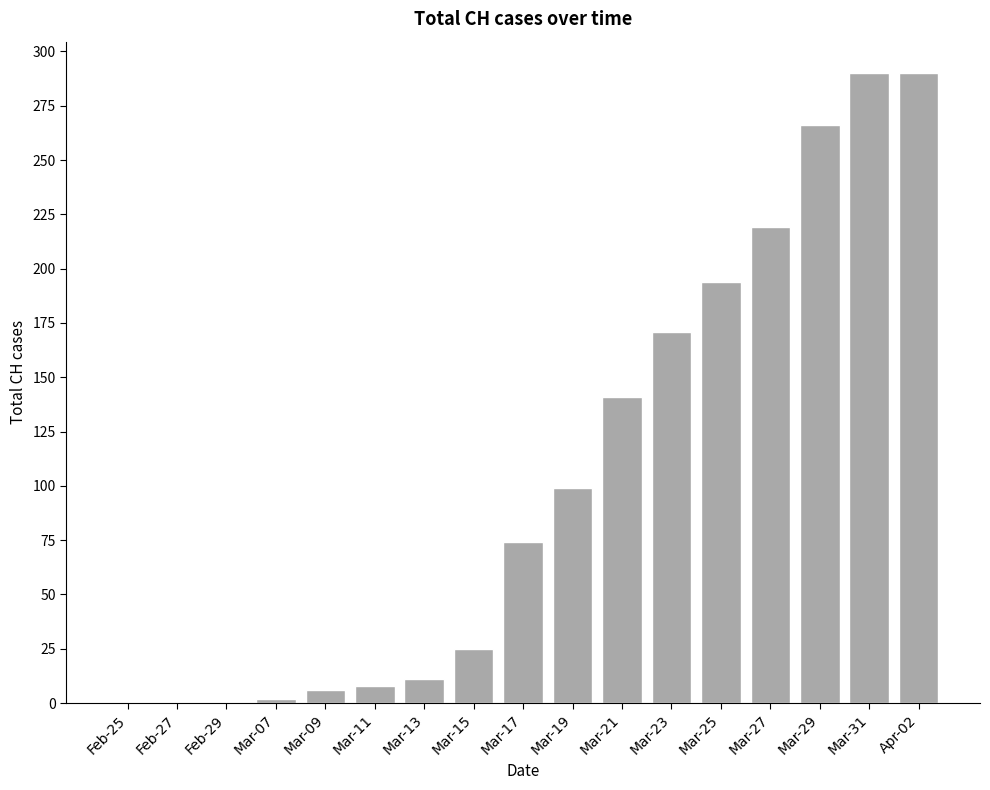

True or false: the data shows 176 at Mar-19.

False